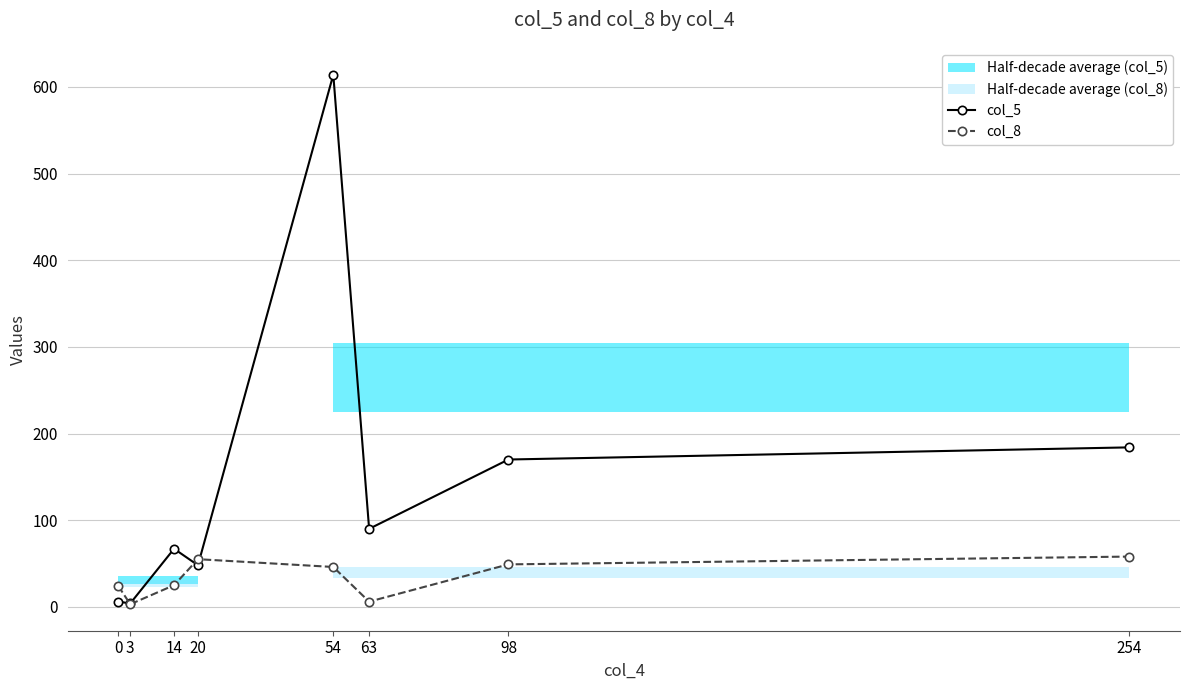

Which series has the largest total across all categories?

col_5